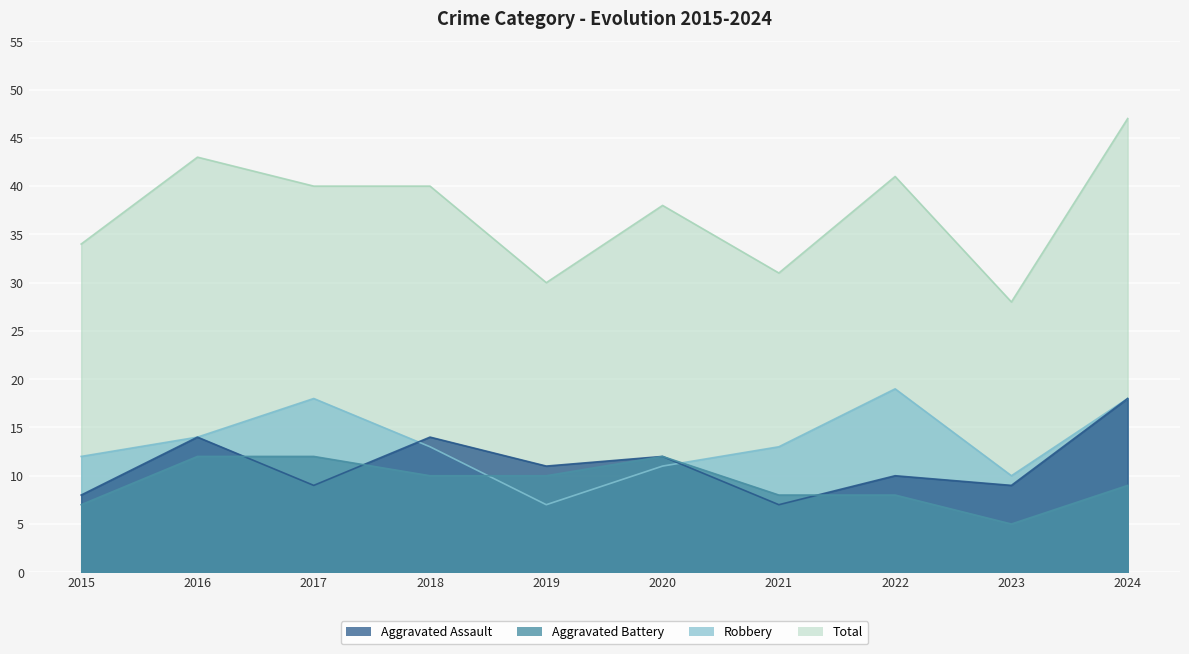

What are all the series names shown in the legend?

Aggravated Assault, Aggravated Battery, Robbery, Total